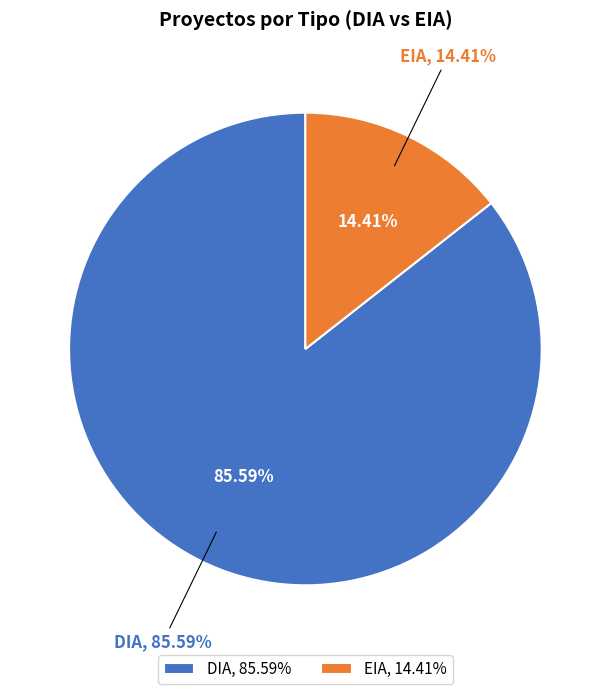

To the nearest percent, what is the average slice percentage?

50%